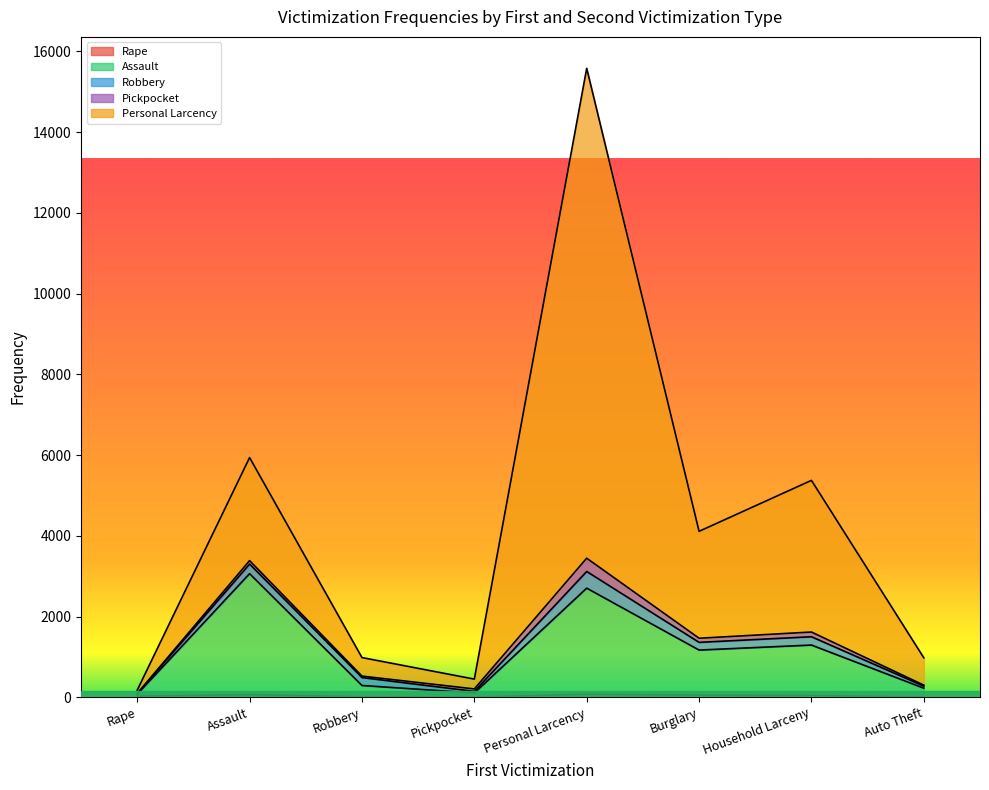

Where is Personal Larcency nearest to the value 7878?

Assault